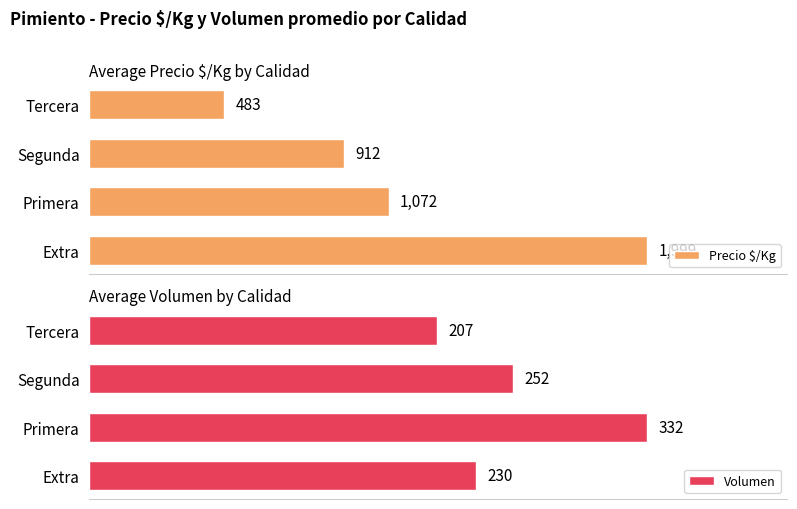

Reading left to right, what are all the values shown in this chart?

Precio $/Kg: 1999	1072	912	483
Volumen: 230	332	252	207